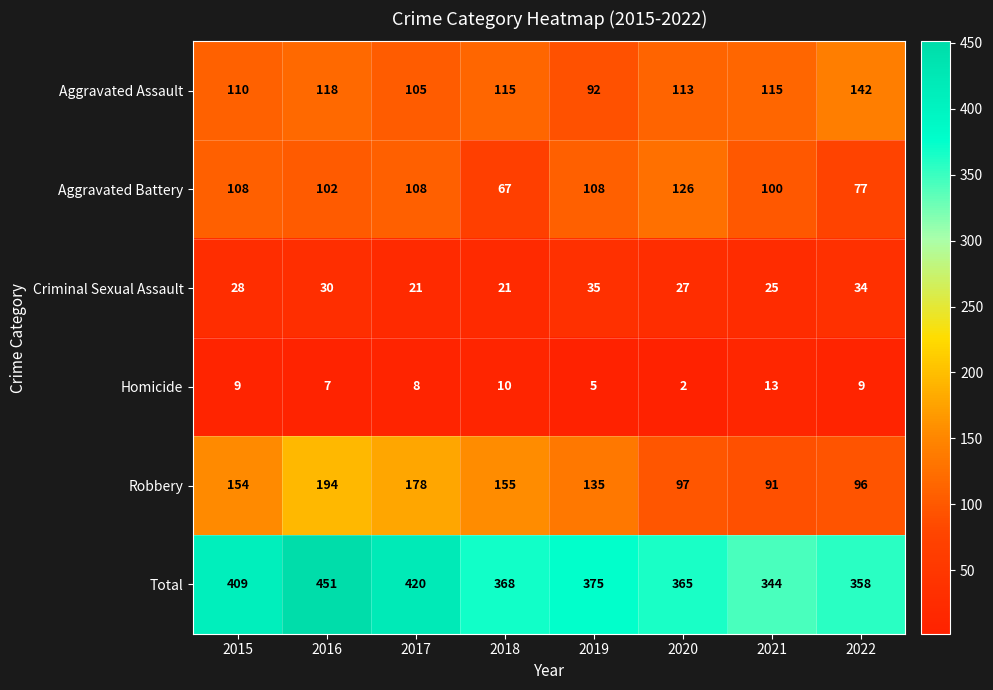

What is the total value across all series at 2022?

716